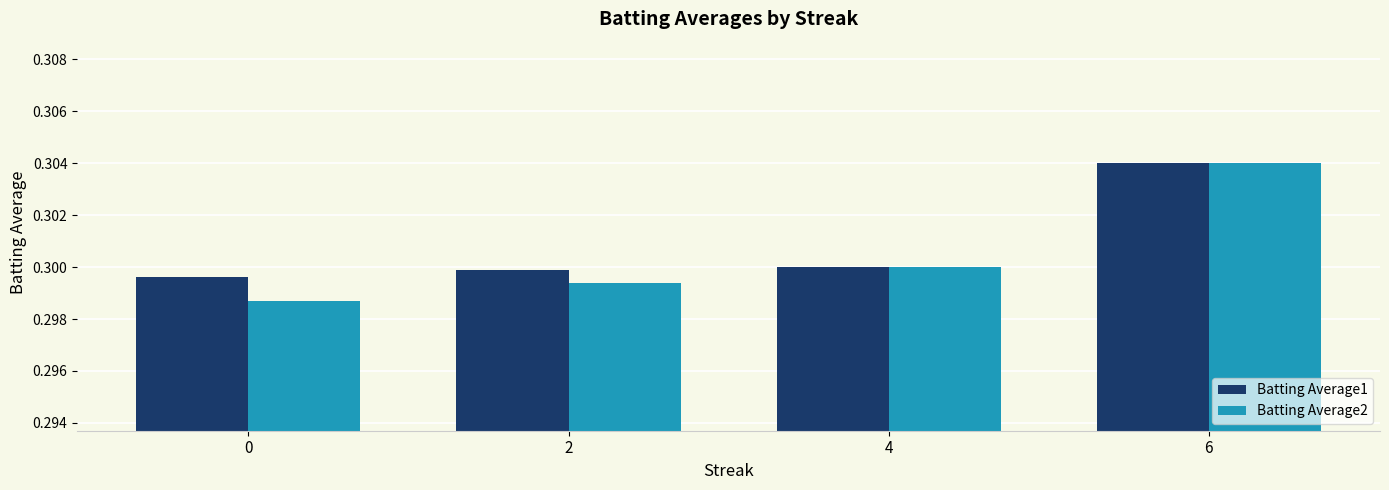

Rank the categories by Batting Average2 value from lowest to highest.

0, 2, 4, 6